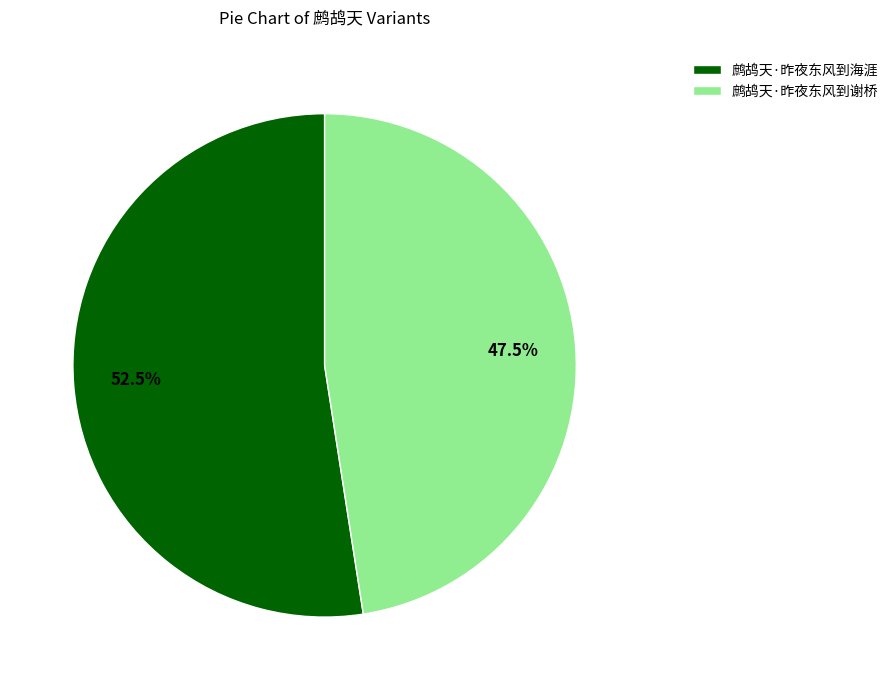

How many slices are in this pie chart?

2